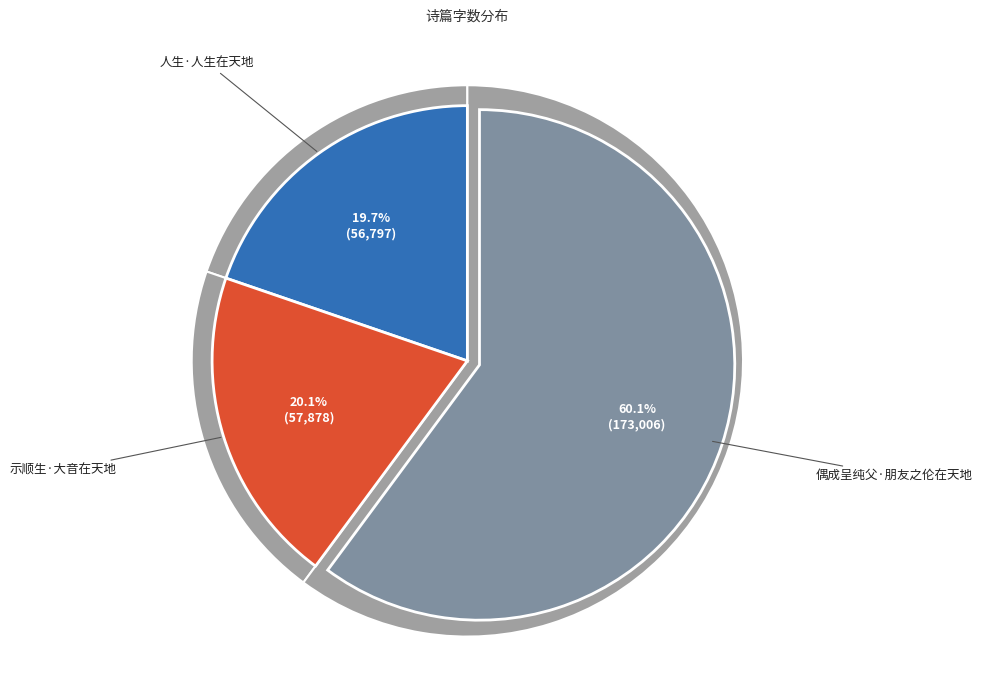

The 示顺生·大音在天地 slice represents 20% of the pie. True or false?

True